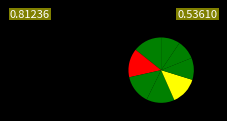

Count the number of slices in the pie.

8